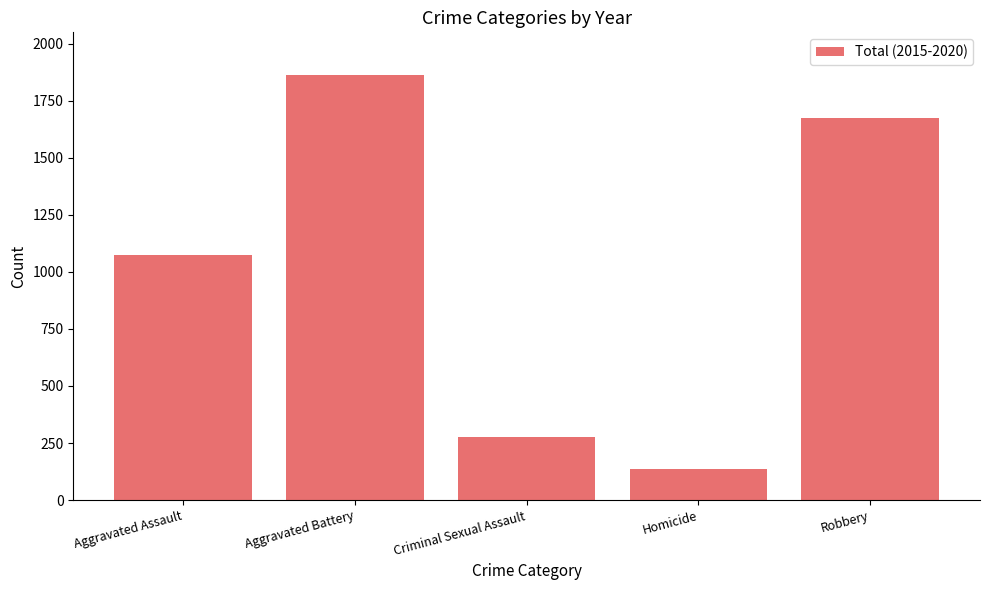

Rank the categories by value from highest to lowest.

Aggravated Battery, Robbery, Aggravated Assault, Criminal Sexual Assault, Homicide